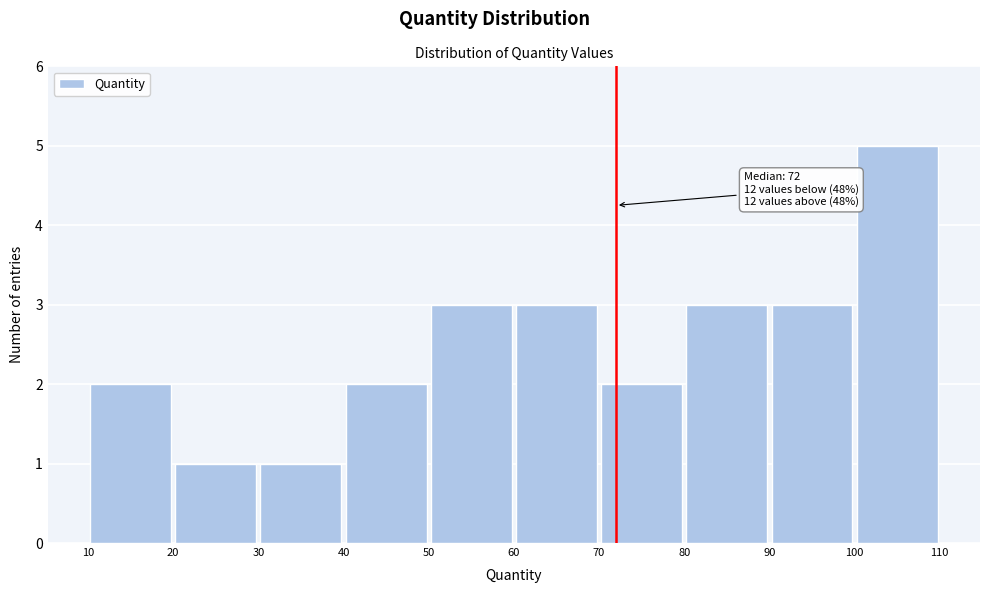

Over which range of the x-axis is the bar tallest?

100 to 110